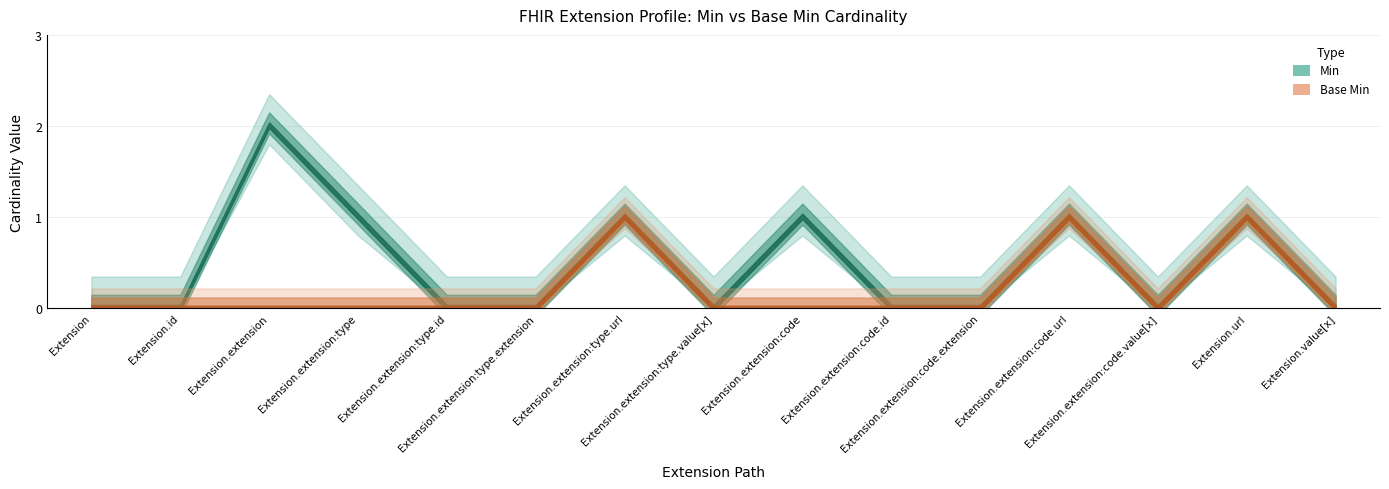

Is this an area chart (filled region under the line)?

No